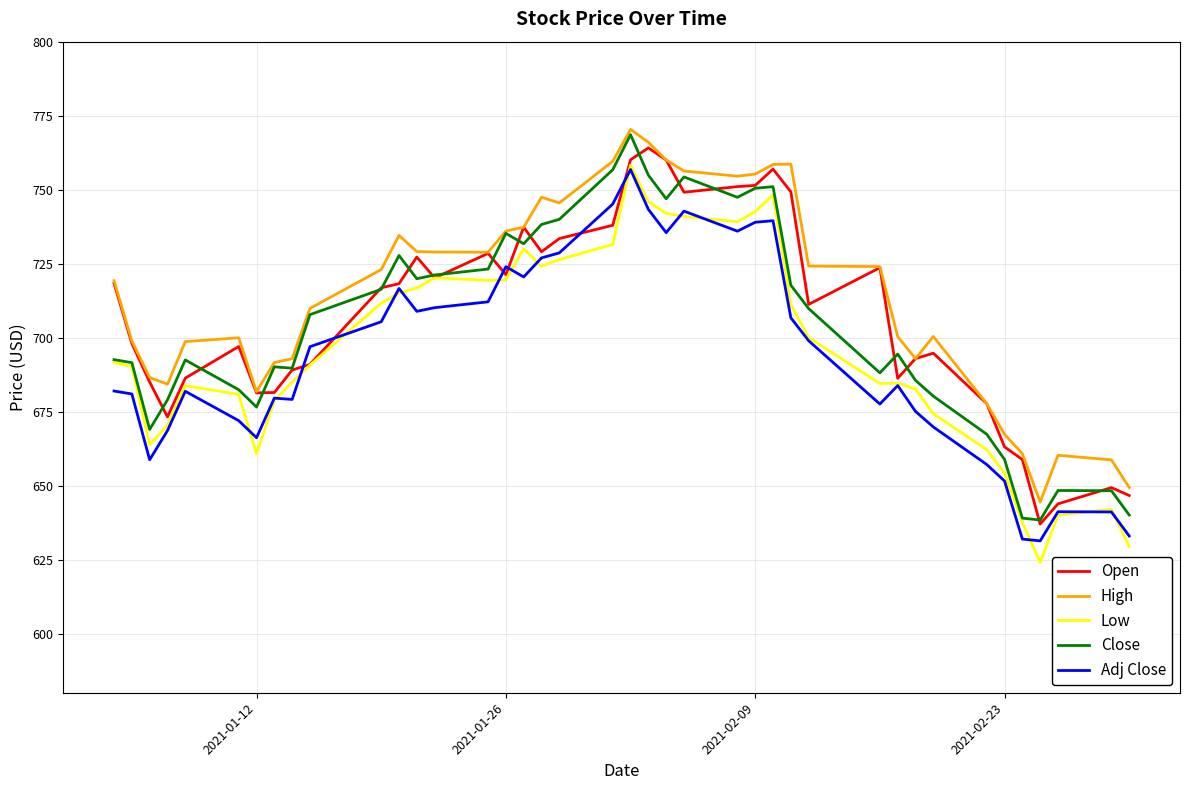

What is the minimum value shown in the chart?

624.0